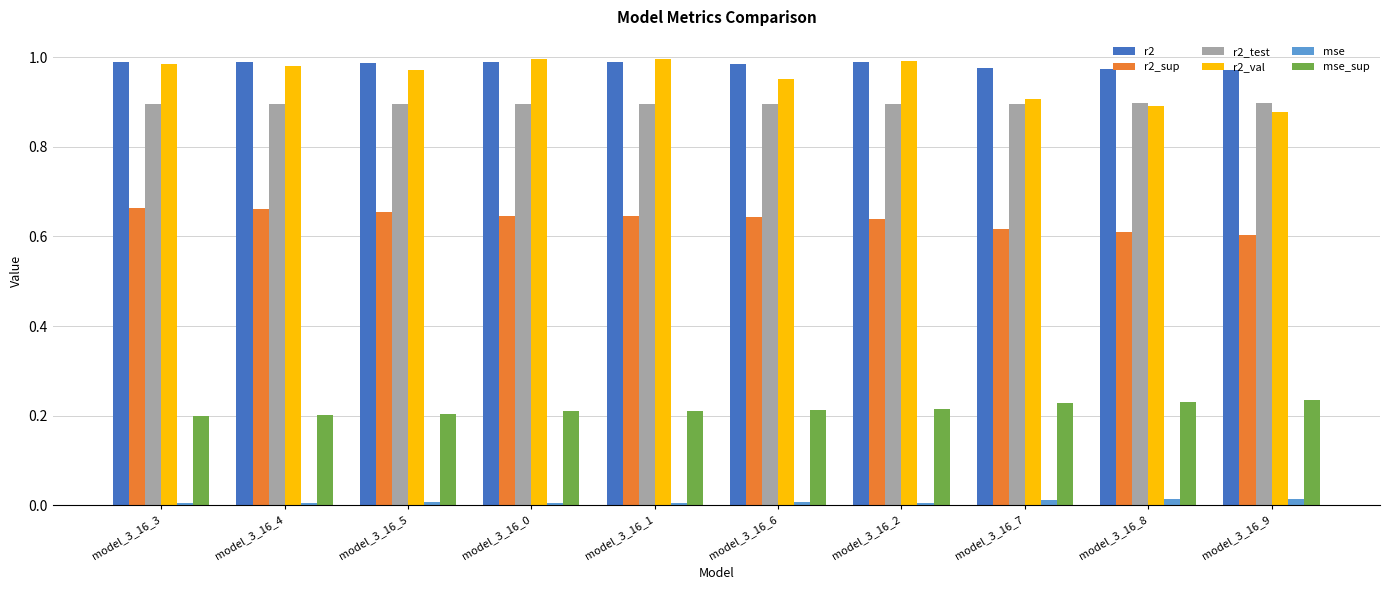

What is the label of the 8th bar from the right?

model_3_16_5